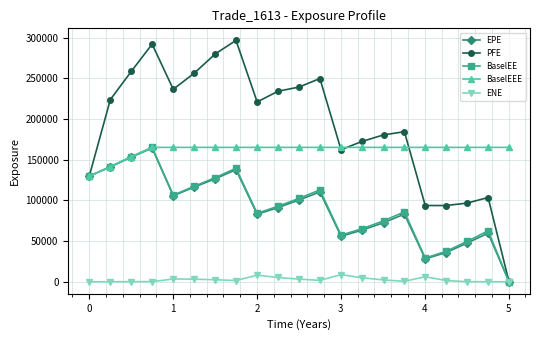

Which series has the widest spread of values?

PFE